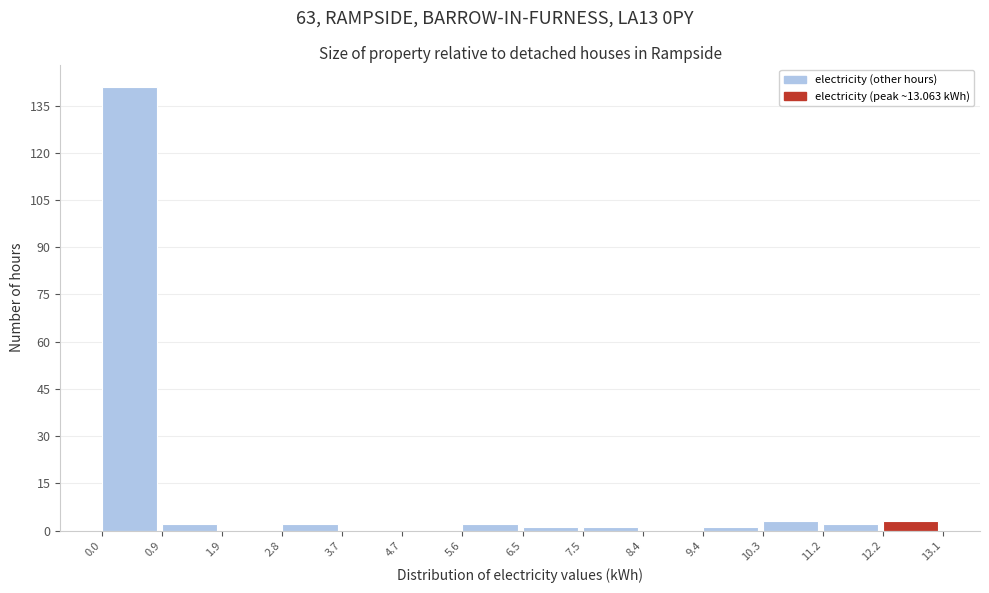

Over which range of the x-axis is the bar tallest?

0.0 to 0.9